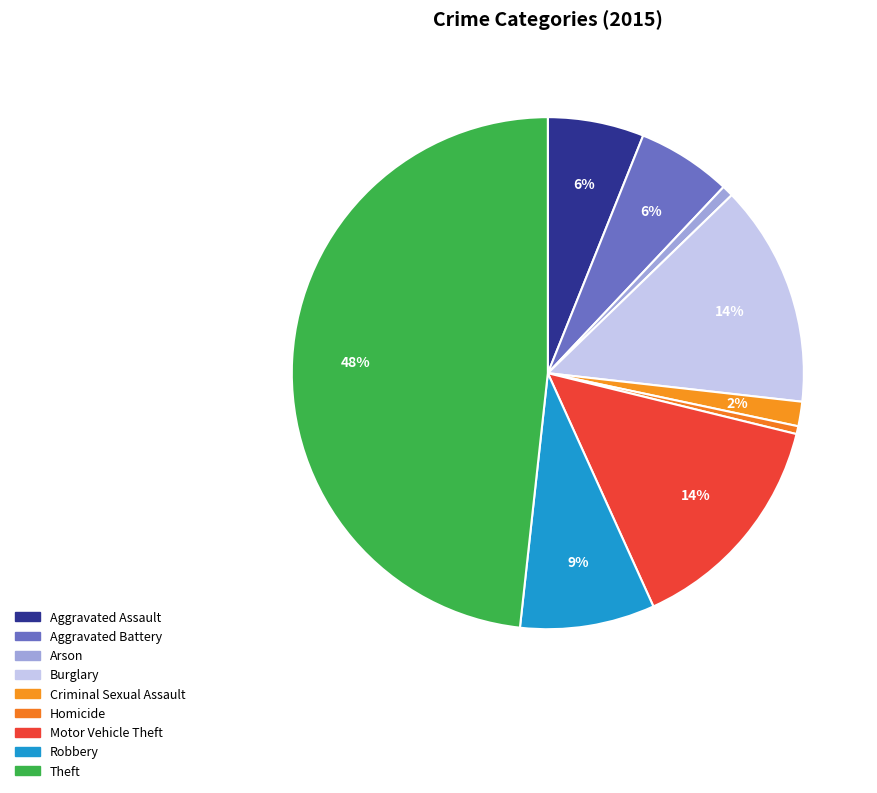

What is the total percentage of Arson and Burglary?

14.7%